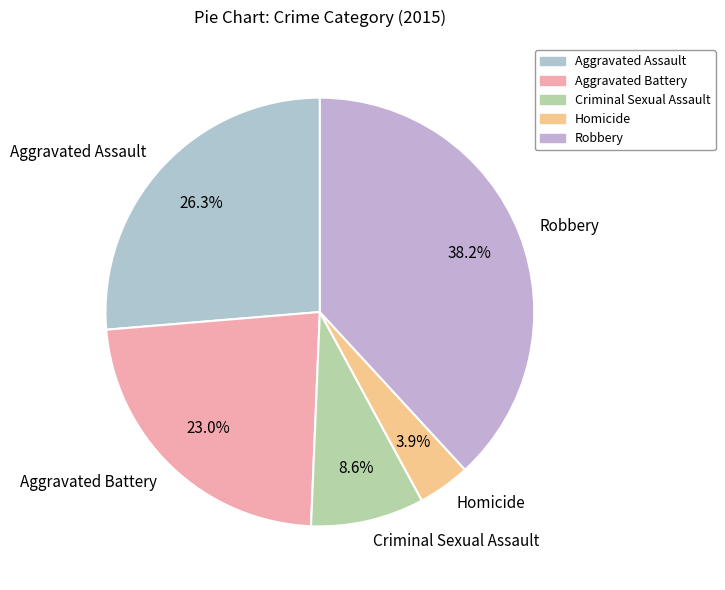

To the nearest percent, what portion does Homicide represent?

4%